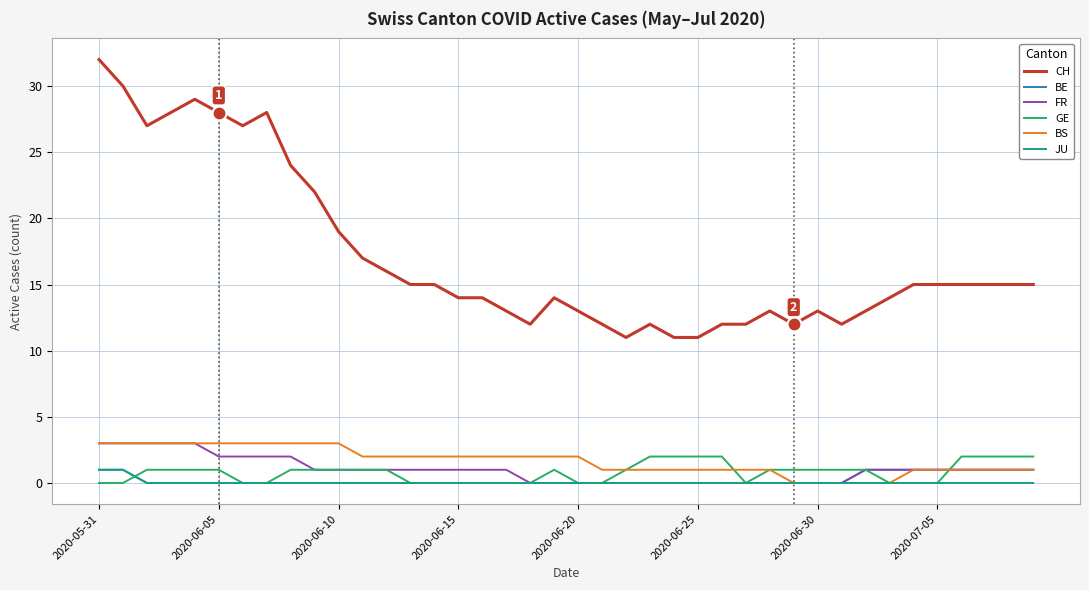

What are all the series names shown in the legend?

CH, BE, FR, GE, BS, JU